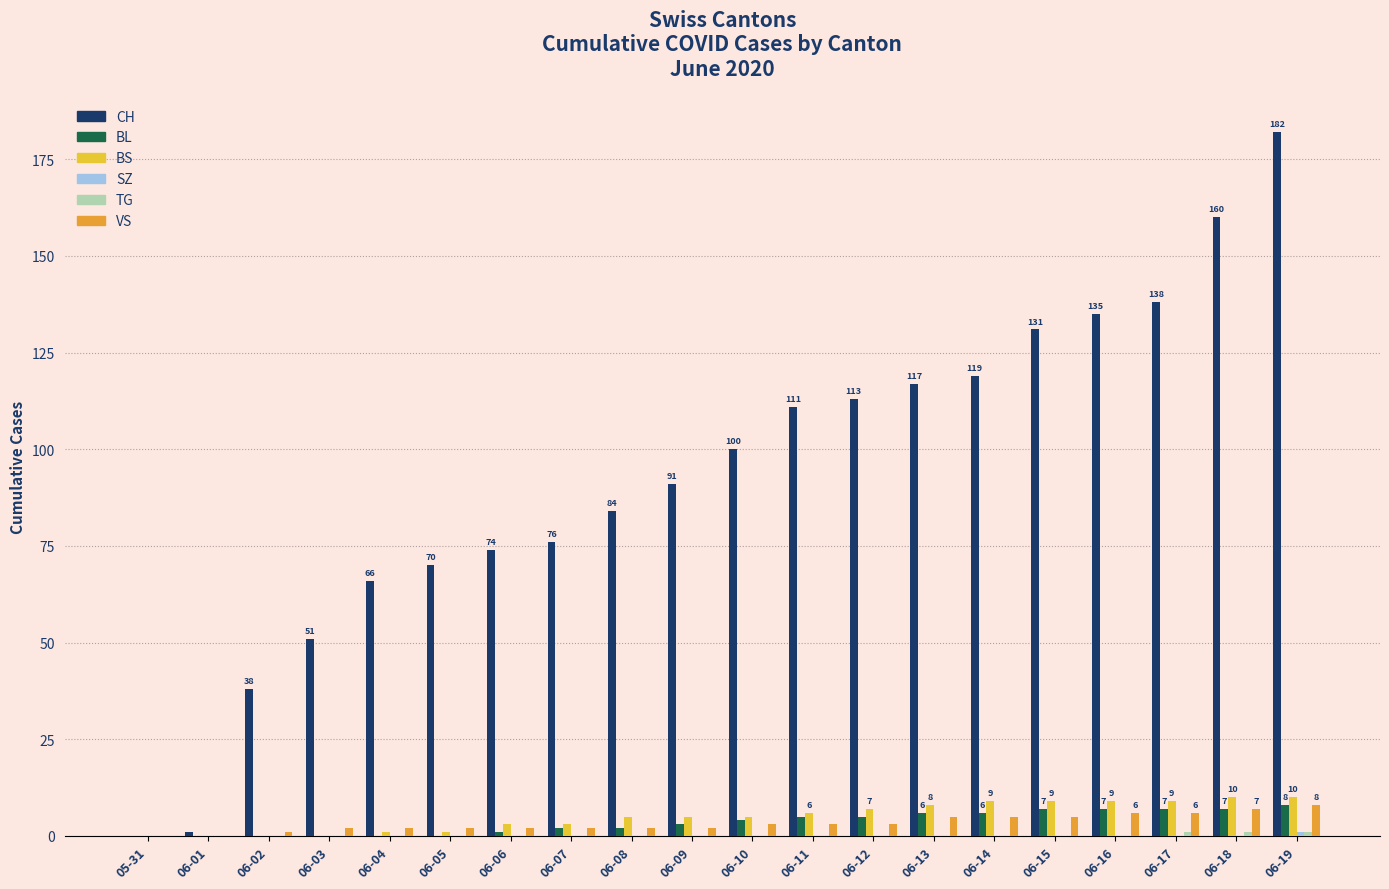

Does the chart contain stacked bars?

No